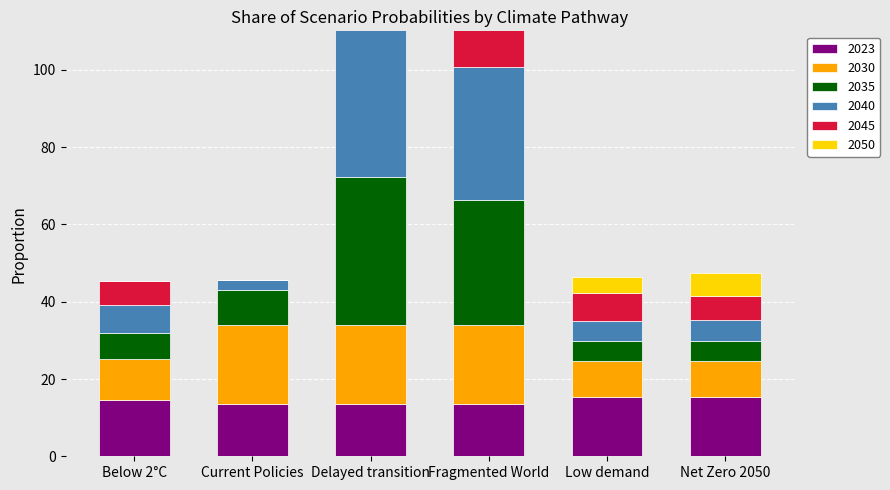

The 2030 series shows 14.9 at Net Zero 2050. True or false?

False